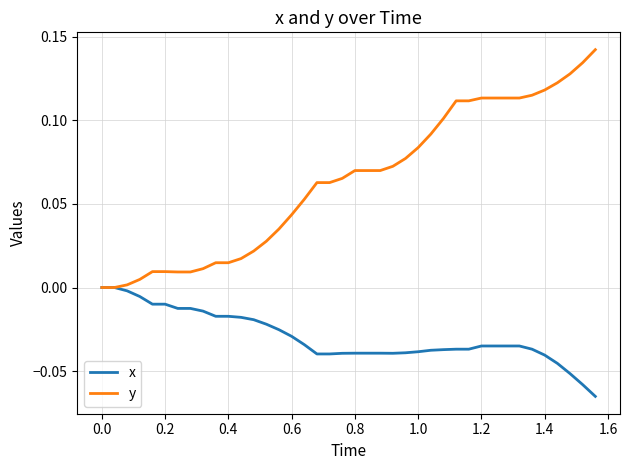

Which series has the largest total across all categories?

y